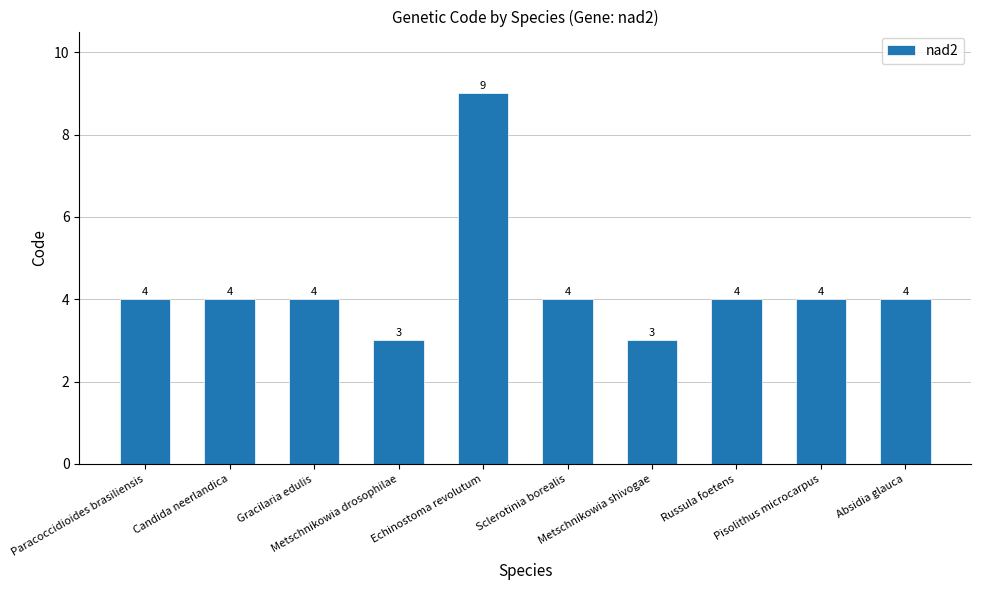

What is the maximum value shown in the chart?

9